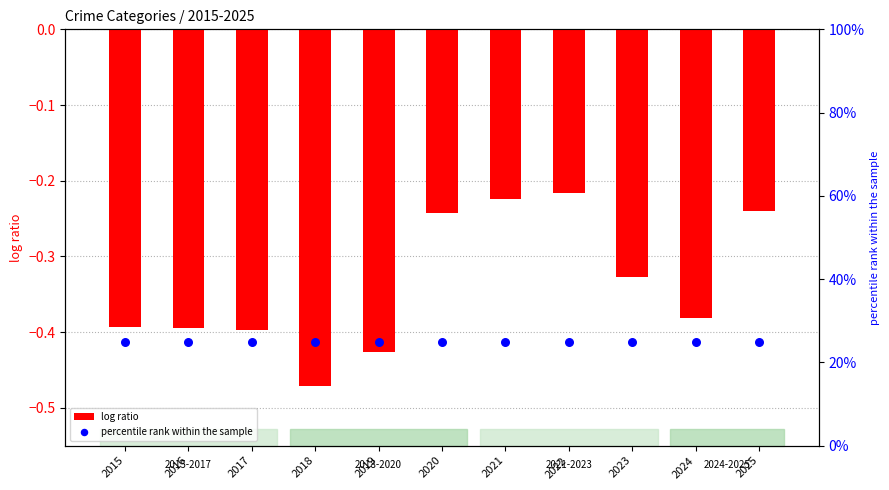

Is the value of crime ratio at 2025 greater than the value of percentile rank within the sample at 2016?

No